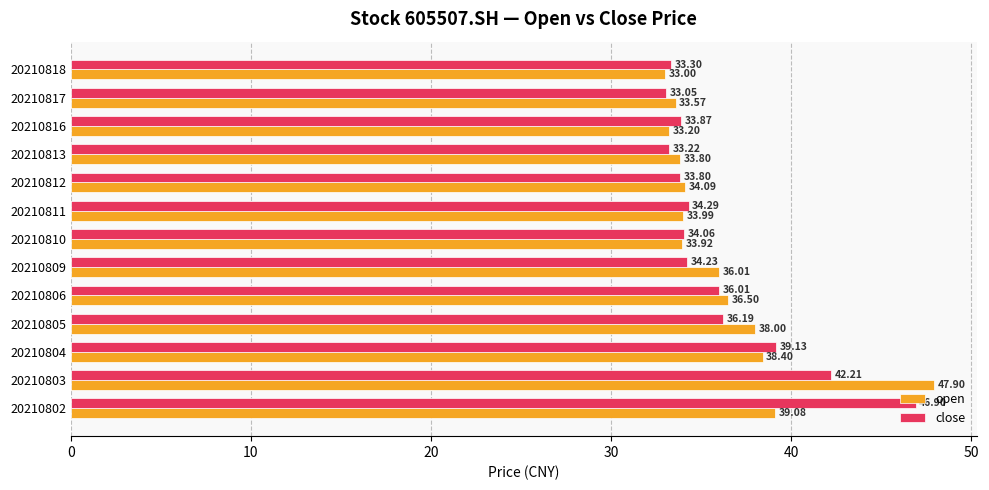

List the series in order of their overall mean, lowest first.

close, open